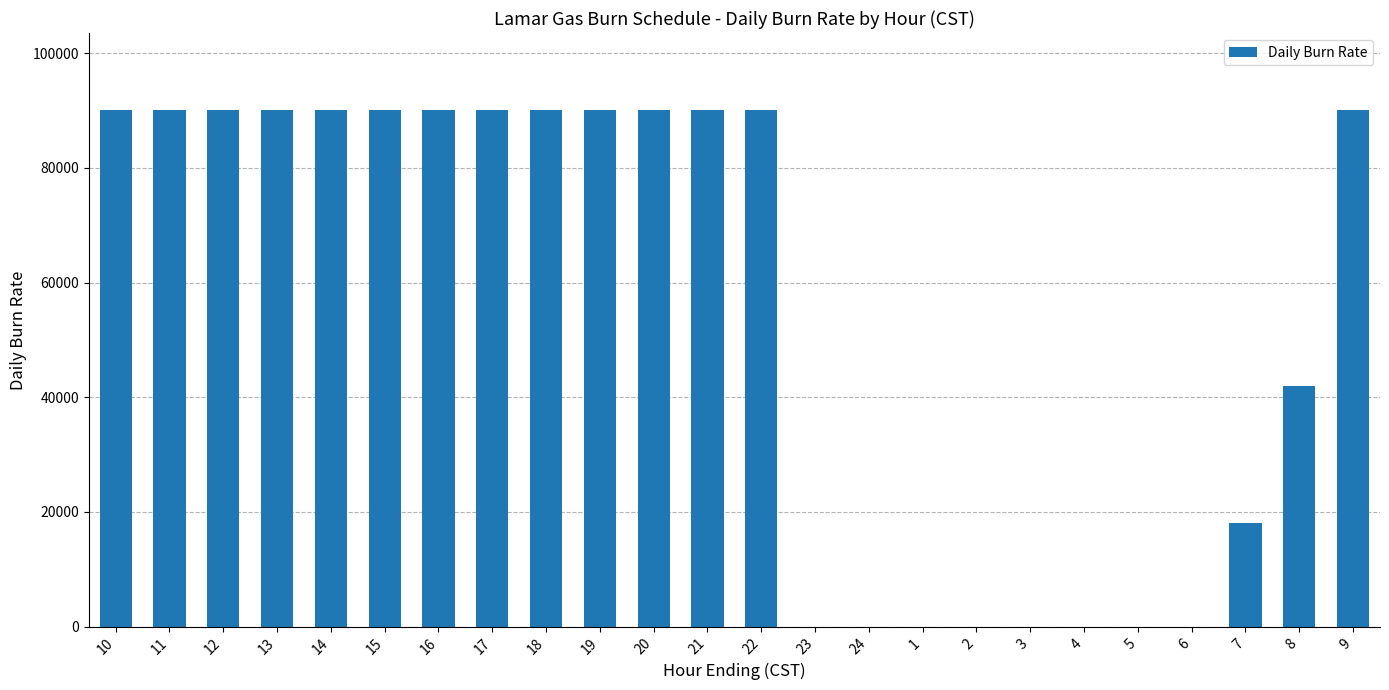

Is it true that the value at 23 is 0?

True